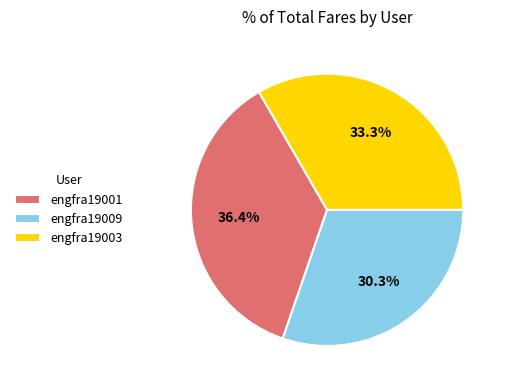

Is there any slice that represents more than half of the pie?

No